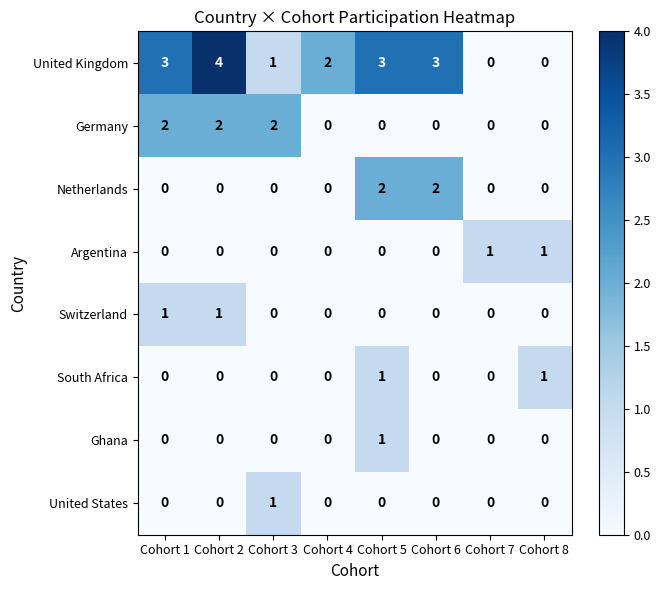

Which series has the largest total across all categories?

United Kingdom